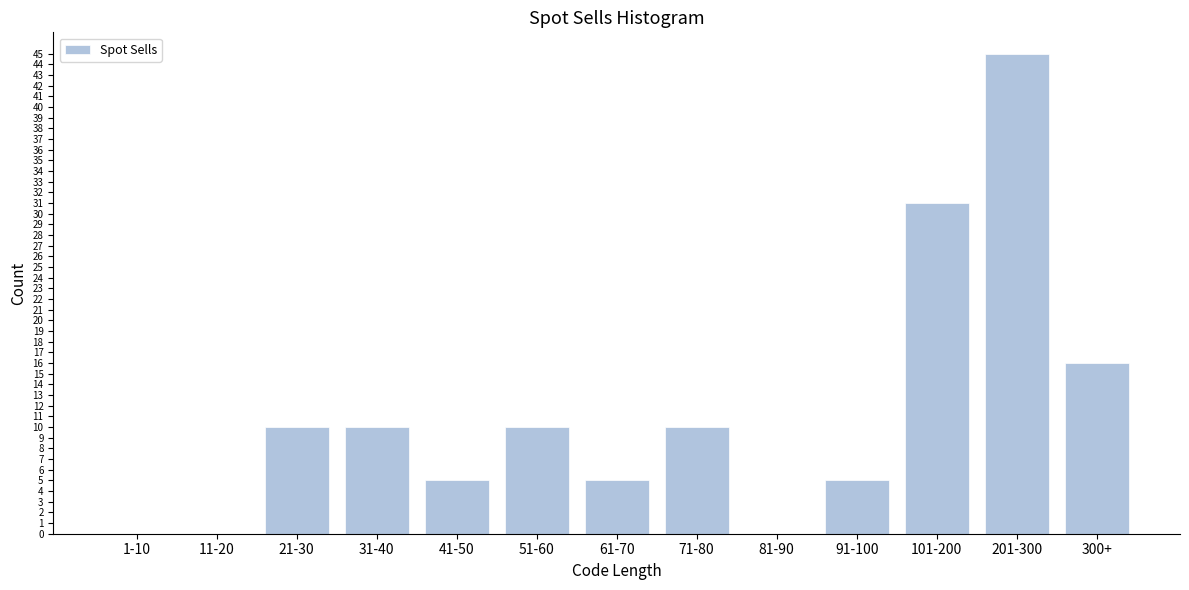

Reading left to right, transcribe all the data shown in this chart.

1-10=0	11-20=0	21-30=10	31-40=10	41-50=5	51-60=10	61-70=5	71-80=10	81-90=0	91-100=5	101-200=31	201-300=45	300+=16